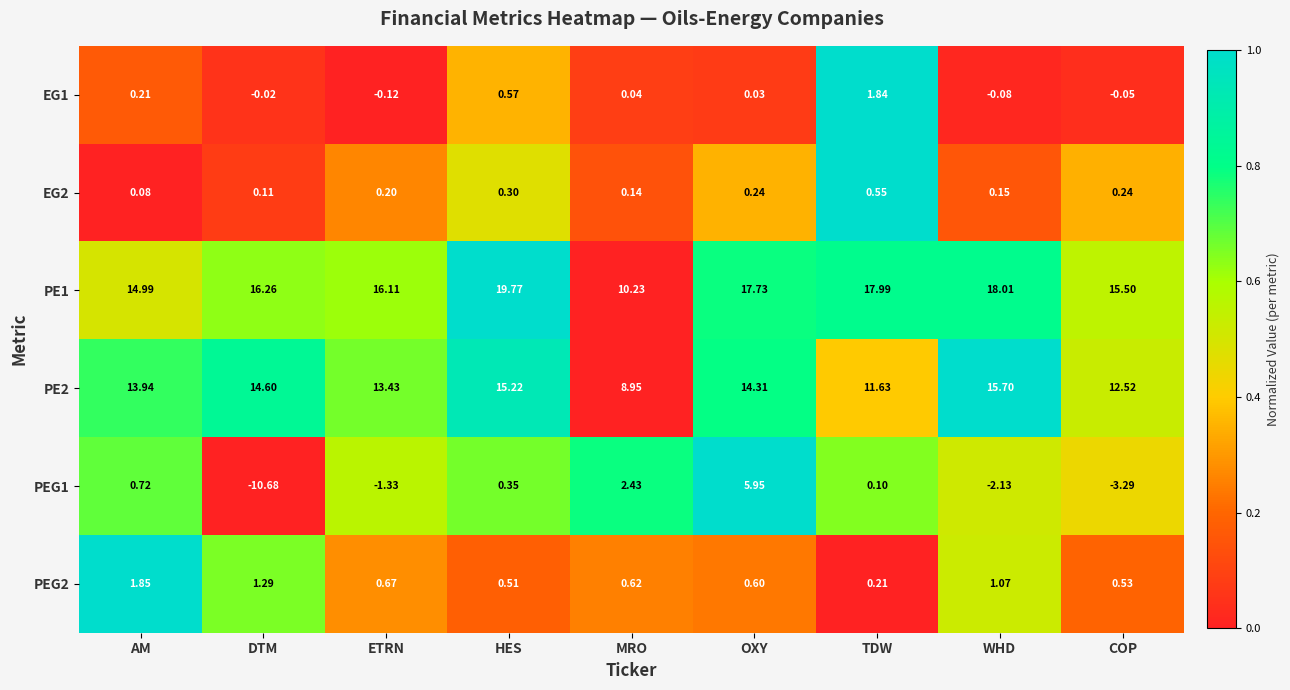

Which category has the highest value in the EG2 series?

TDW